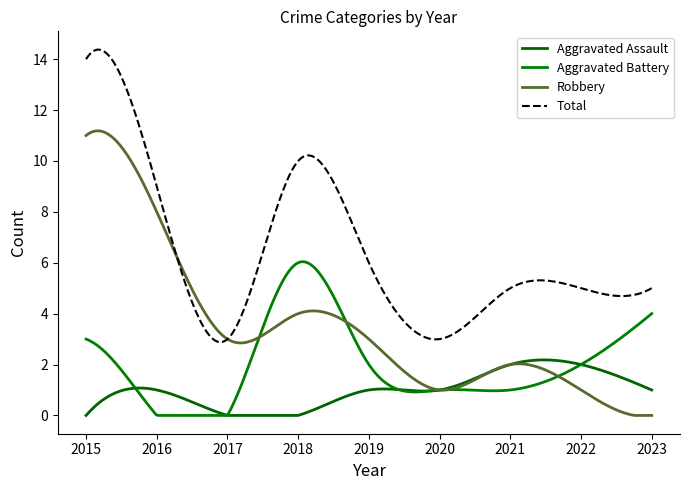

List the series in order of their peak value, highest first.

Total, Robbery, Aggravated Battery, Aggravated Assault